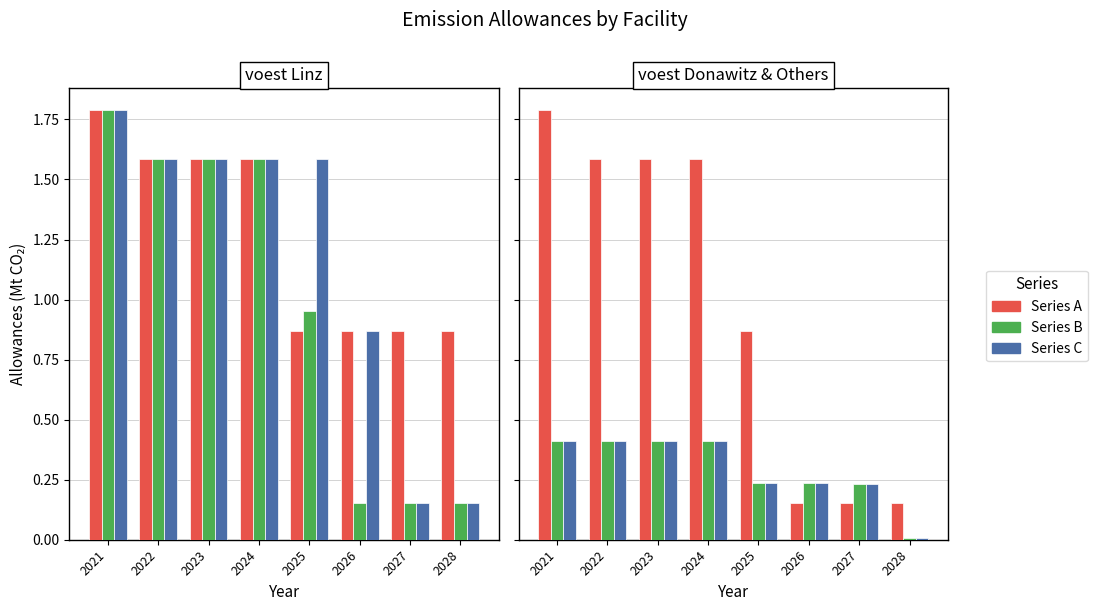

At how many categories does at least one series exceed 0?

8